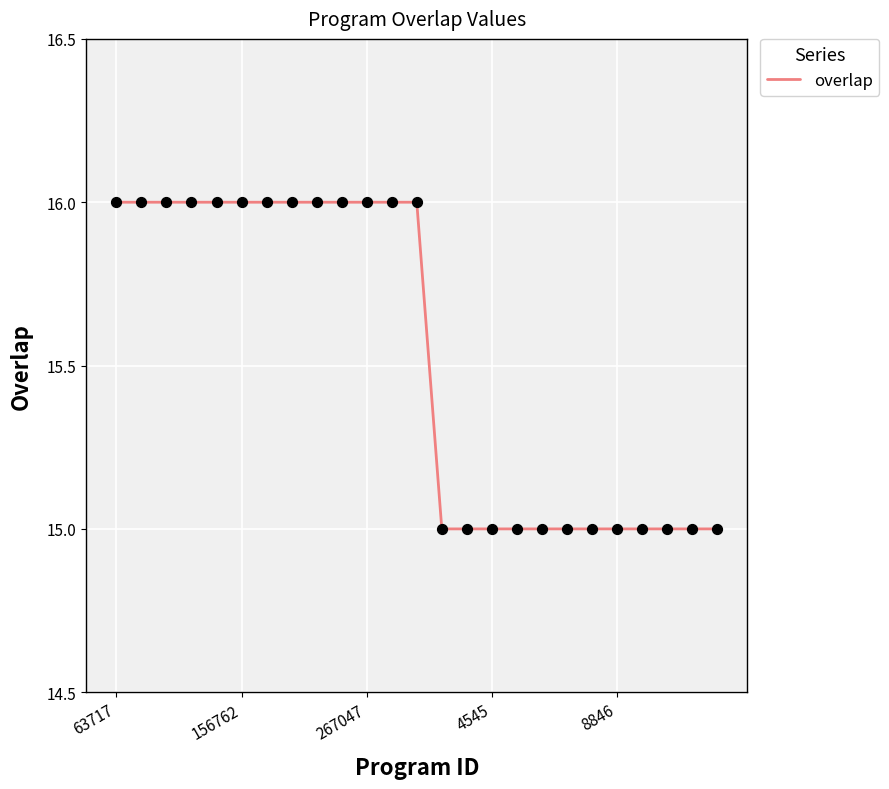

What is the greatest value displayed?

16